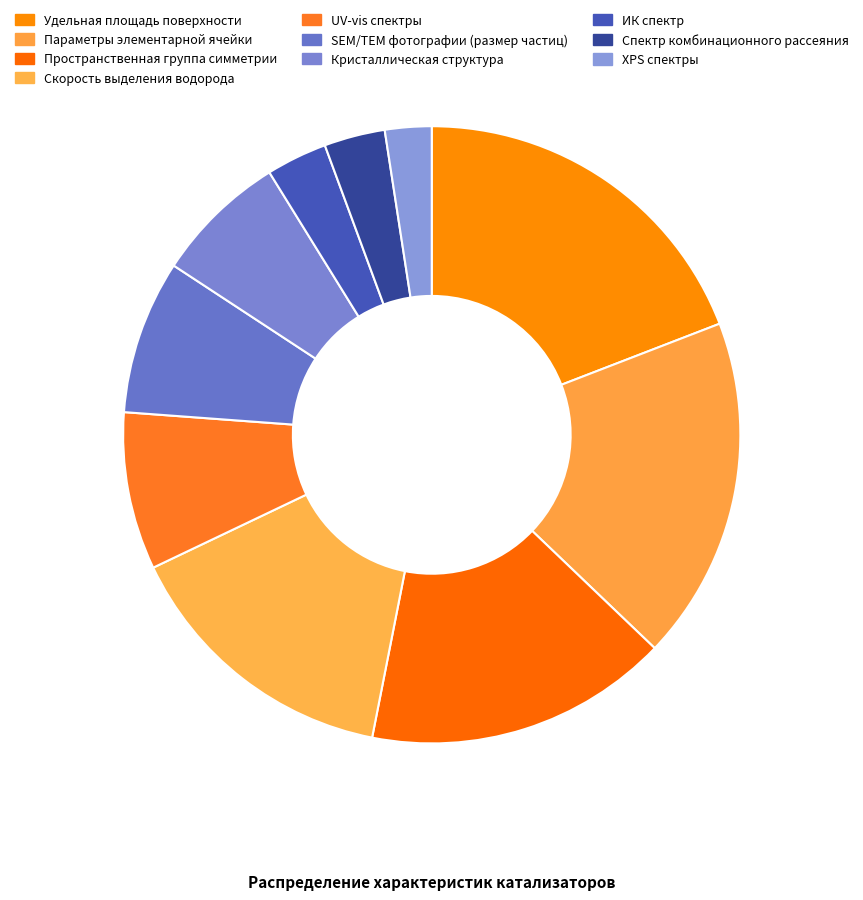

Count the number of slices in the pie.

10